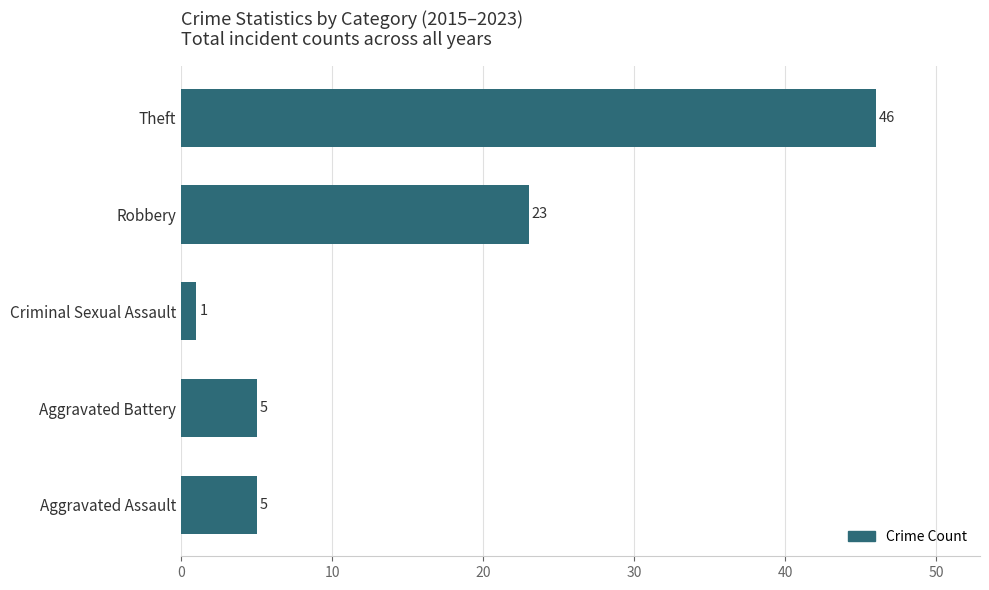

Which category has the lowest value across all series?

Criminal Sexual Assault